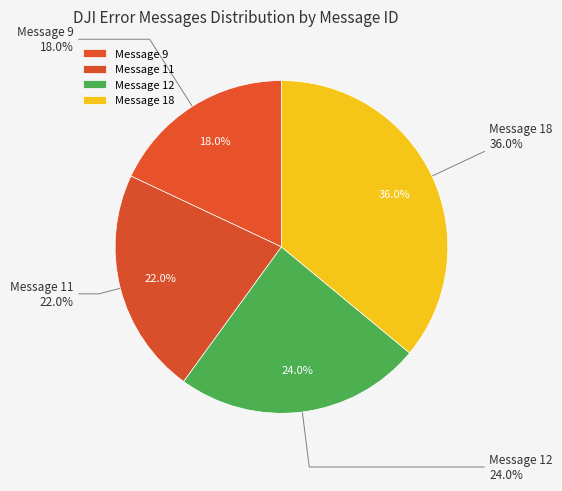

What is the ratio of the value at Message 18 to the value at Message 9?

2.0